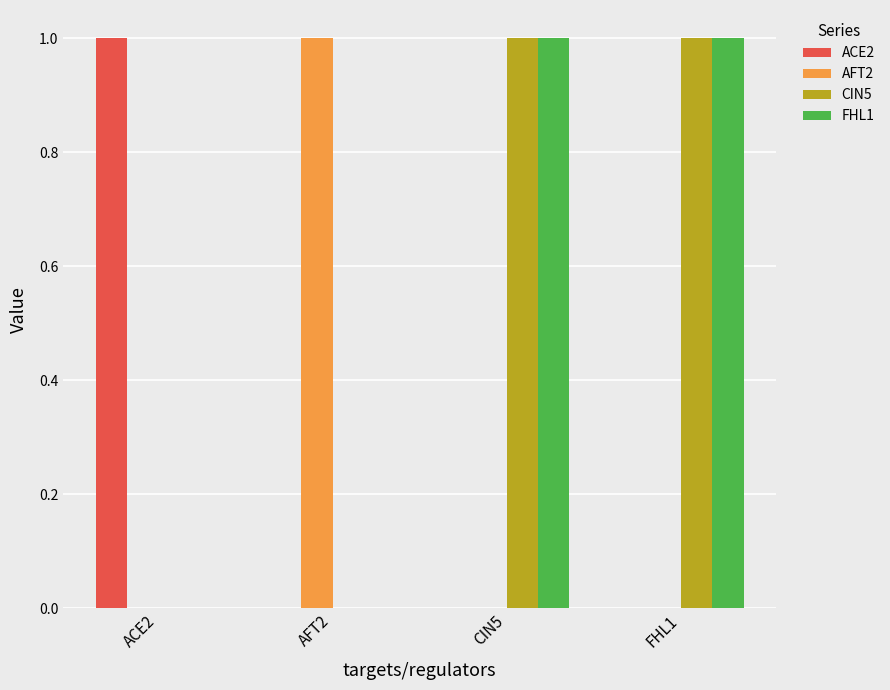

The ACE2 series shows 1 at ACE2. True or false?

True